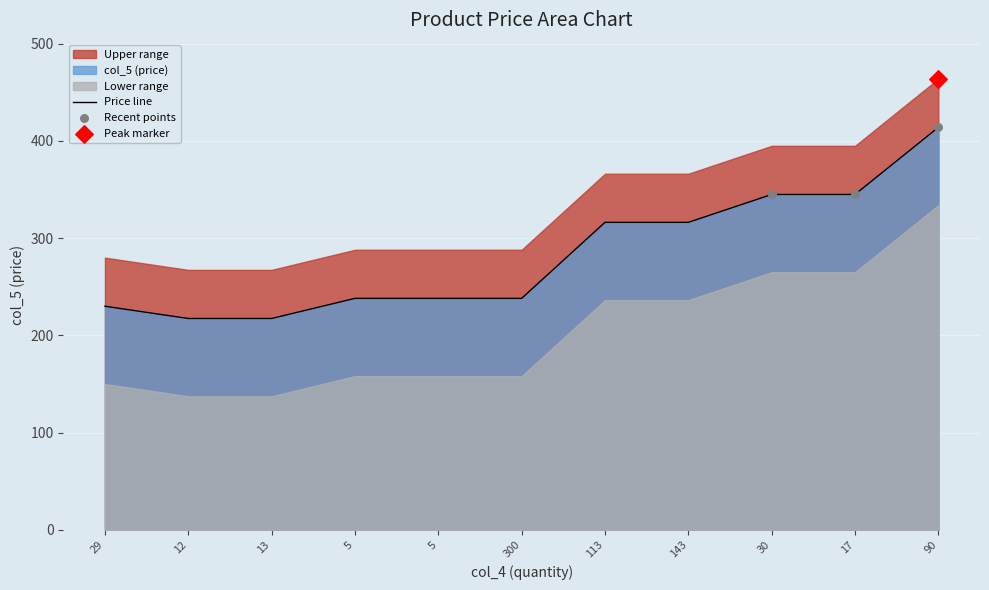

Approximately how many times larger is the value at 90 compared to 12?

1.9